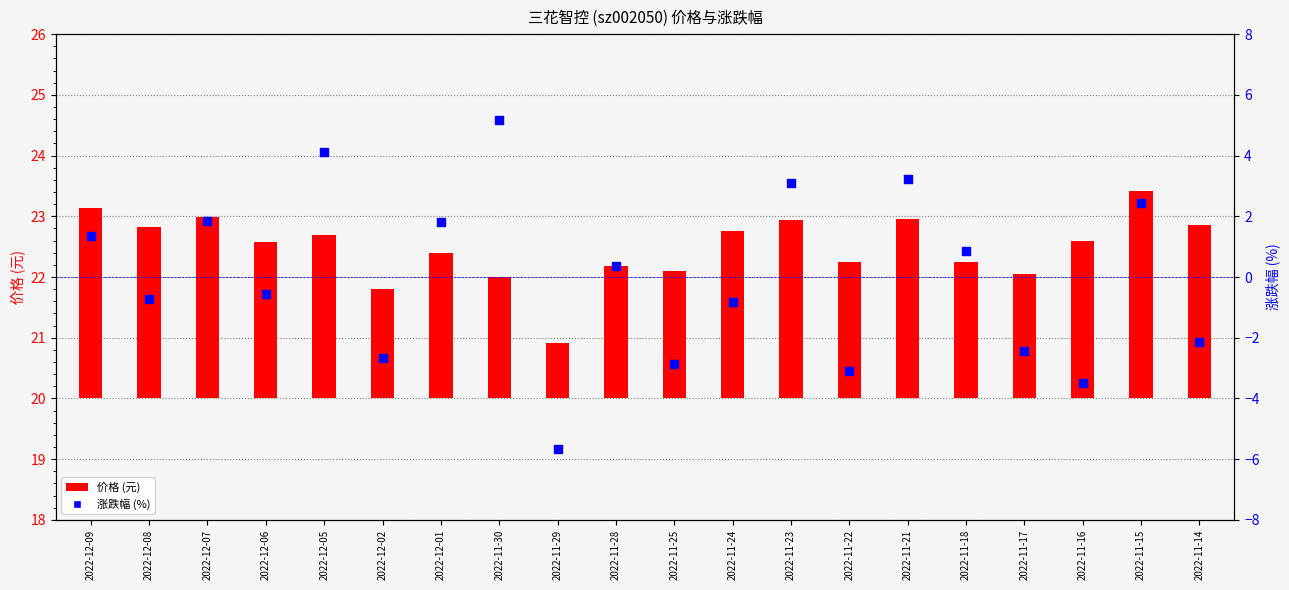

Which series has the largest total across all categories?

价格 (元)